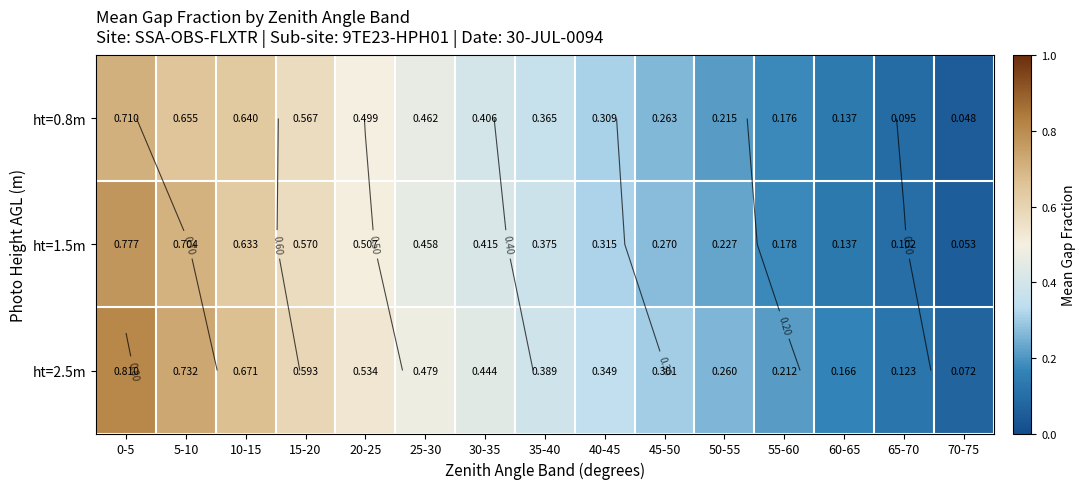

The value of ht=1.5m at 30-35 is 0.4. True or false?

True